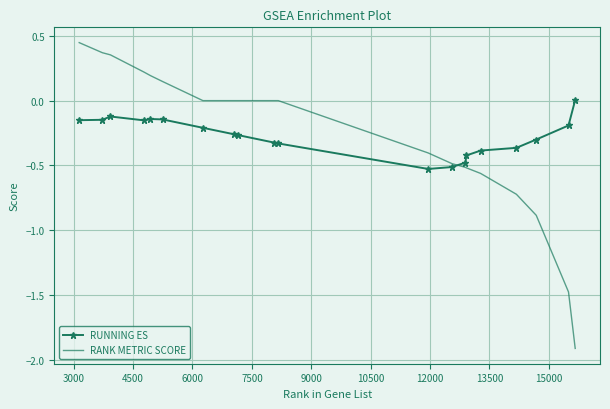

What is the difference between the maximum and minimum values in the RUNNING ES series?

0.5